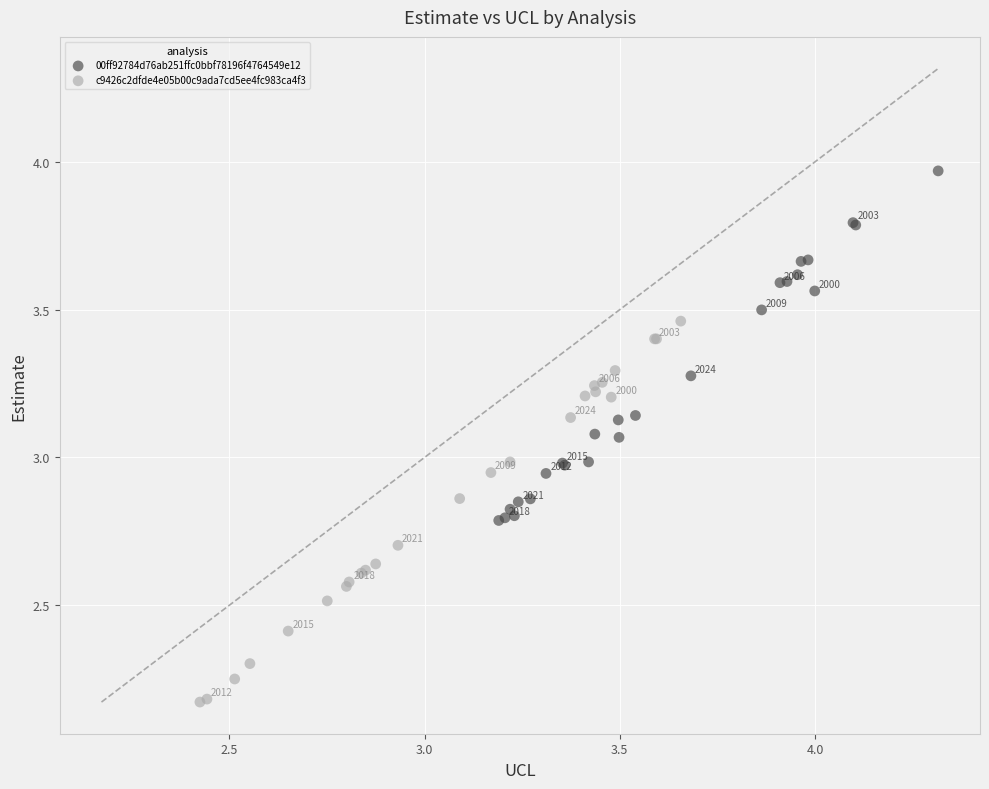

Which series contains the lowest Y value?

c9426c2dfde4e05b00c9ada7cd5ee4fc983ca4f3